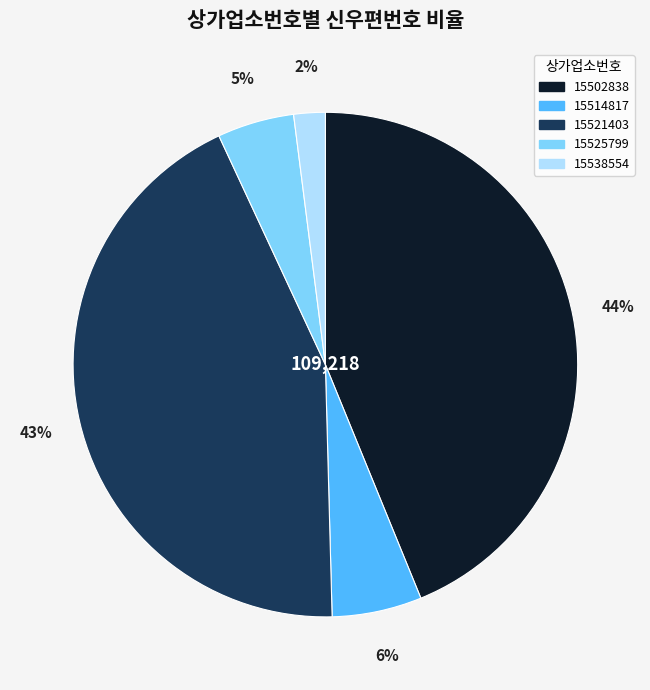

Does any single category account for the majority?

No